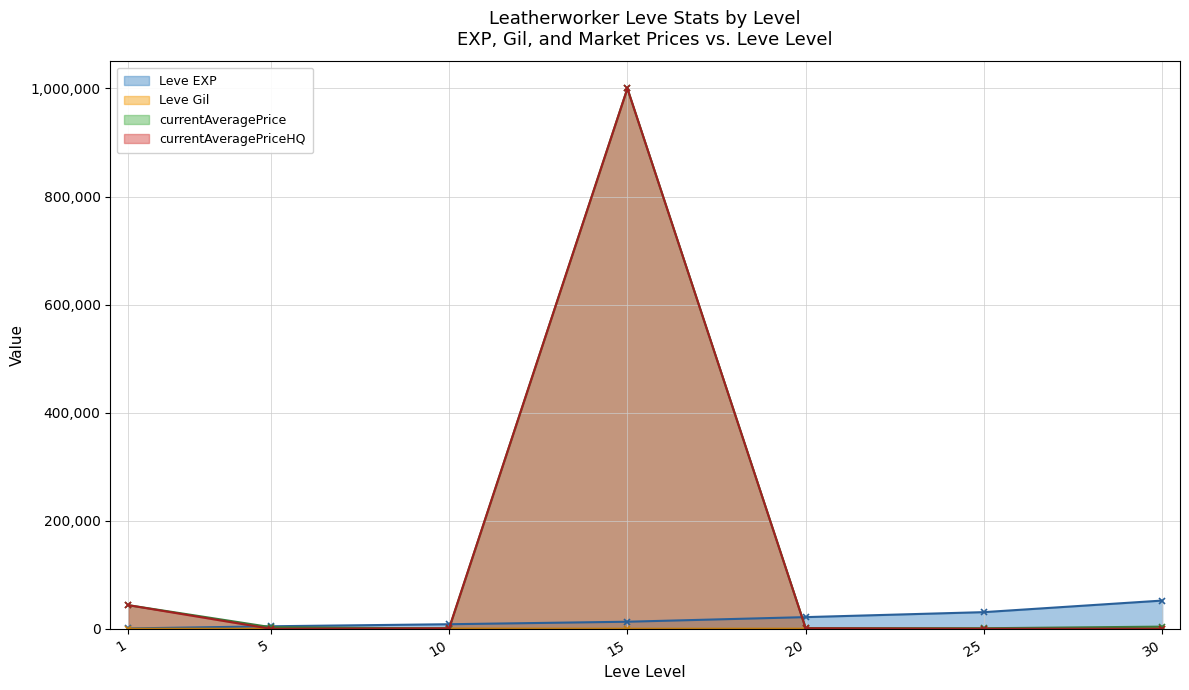

Reading left to right, what are all the values shown in this chart?

Leve EXP: 1=630.0	5=4660.0	10=8430.0	15=13060.0	20=21600.0	25=30820.0	30=52220.0
Leve Gil: 1=112.0	5=140.0	10=430.0	15=100.0	20=232.0	25=317.0	30=410.0
currentAveragePrice: 1=43749.8	5=3000.5	10=521.0	15=1000000.0	20=1264.0	25=1000.0	30=4000.0
currentAveragePriceHQ: 1=43749.8	5=0.0	10=885.0	15=1000000.0	20=998.0	25=0.0	30=0.0